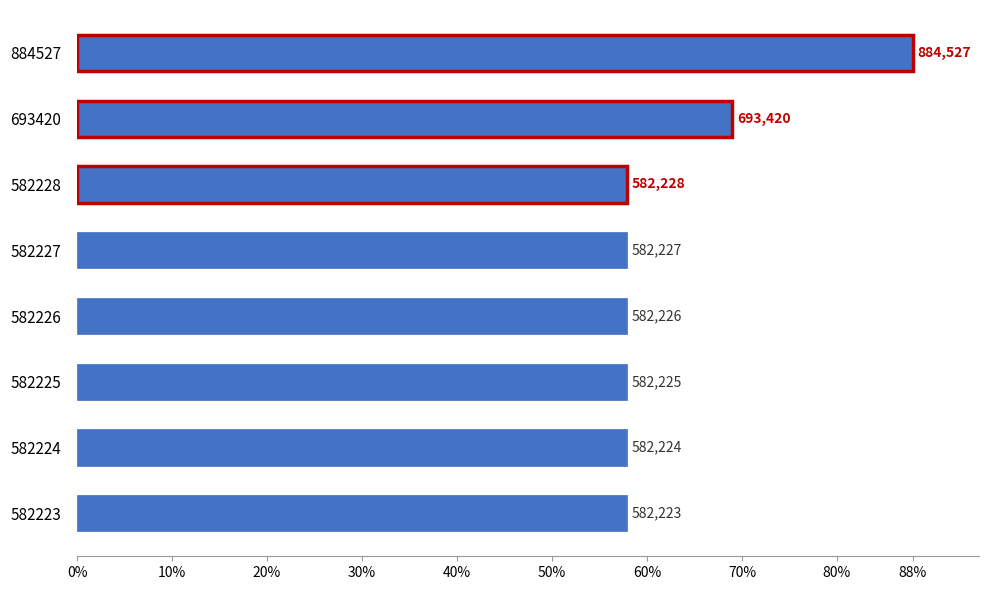

What is the difference between the maximum and minimum values?

30.1